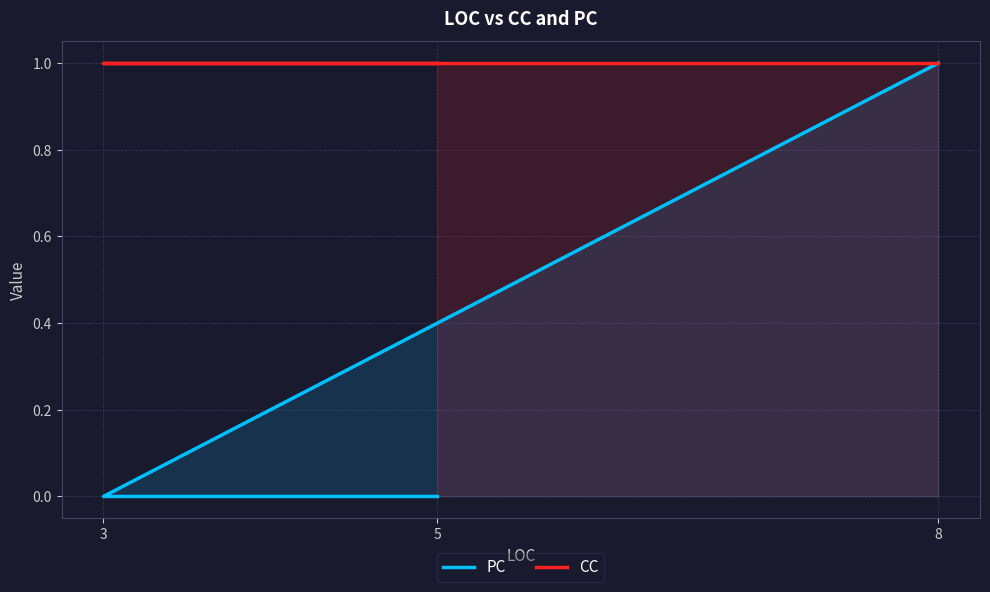

List the series in order of their overall mean, highest first.

CC, PC